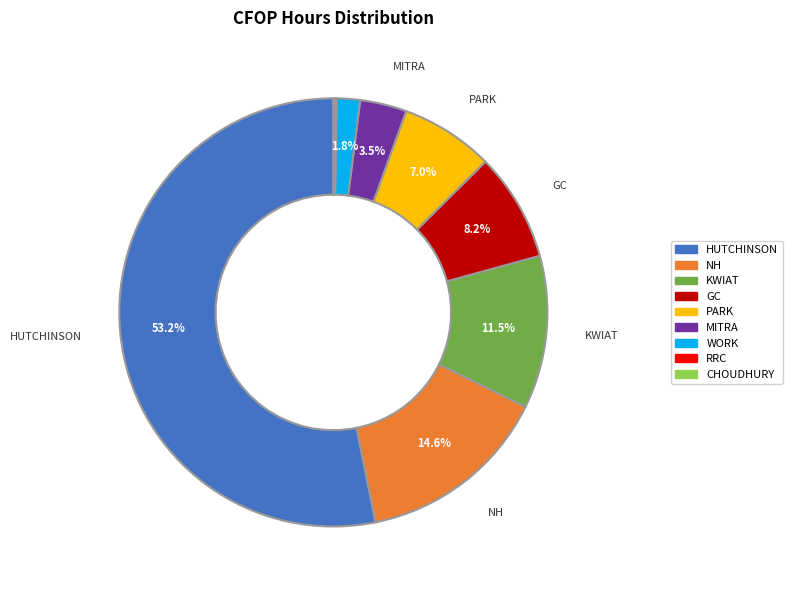

Is there a majority slice in this chart?

Yes